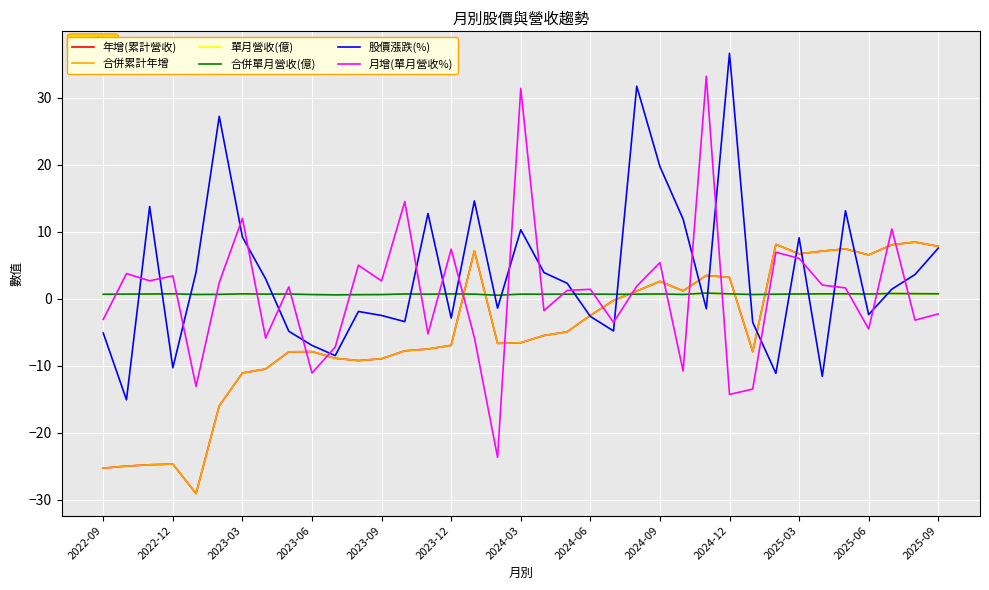

Does the chart have visible grid lines?

Yes